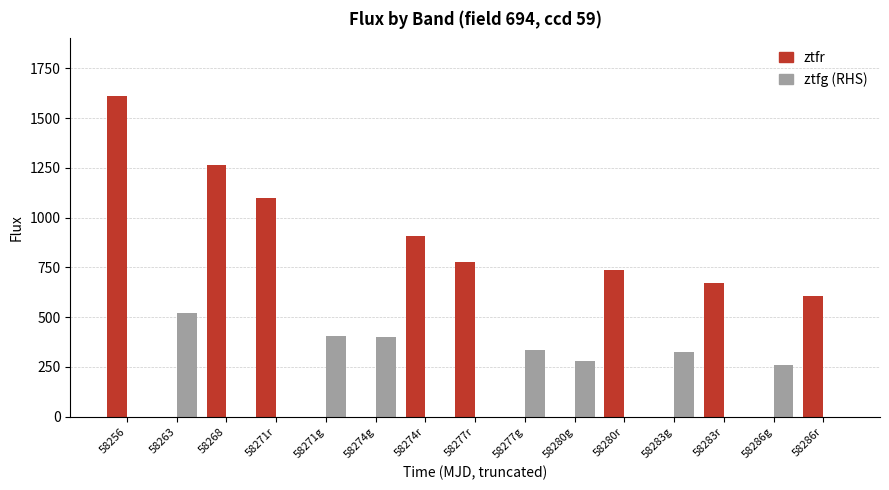

Which category has the highest value across all series?

58256